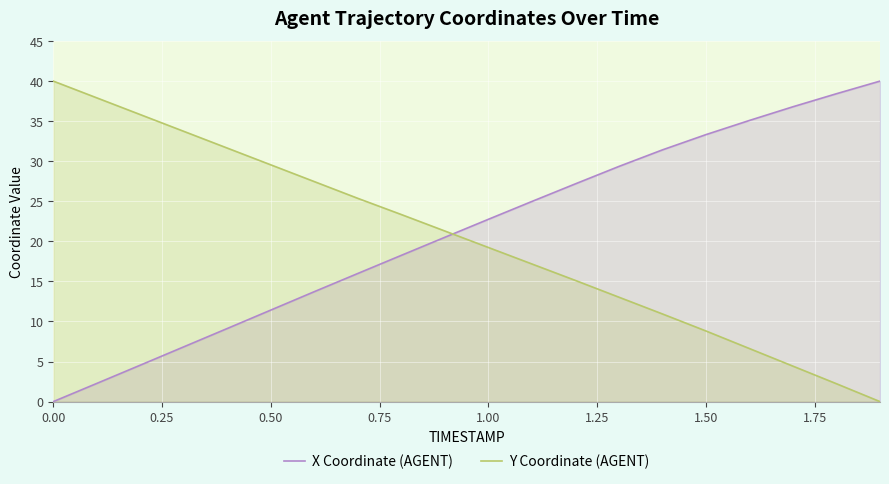

What is the highest value of the Y Coordinate (AGENT) series?

40.0